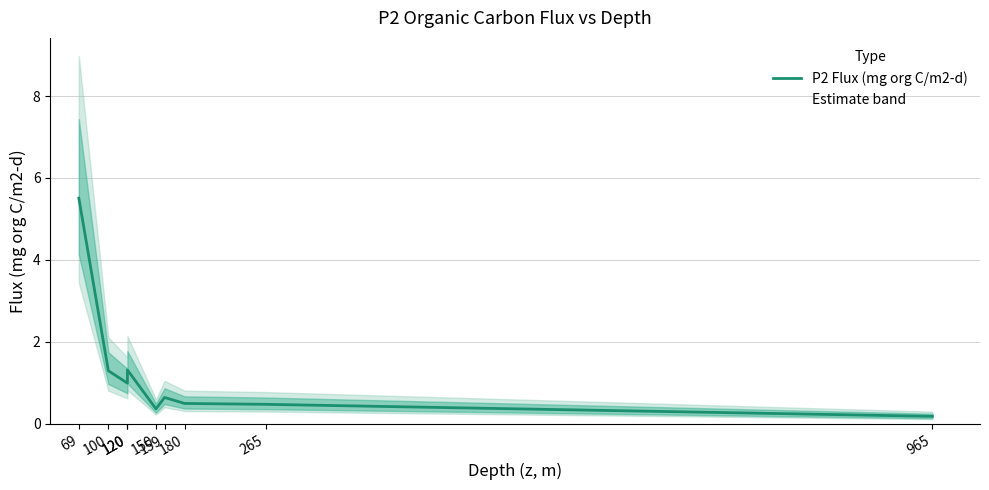

Reading left to right, transcribe all the data shown in this chart.

5.5	1.3	1.0	1.3	0.4	0.6	0.5	0.5	0.2